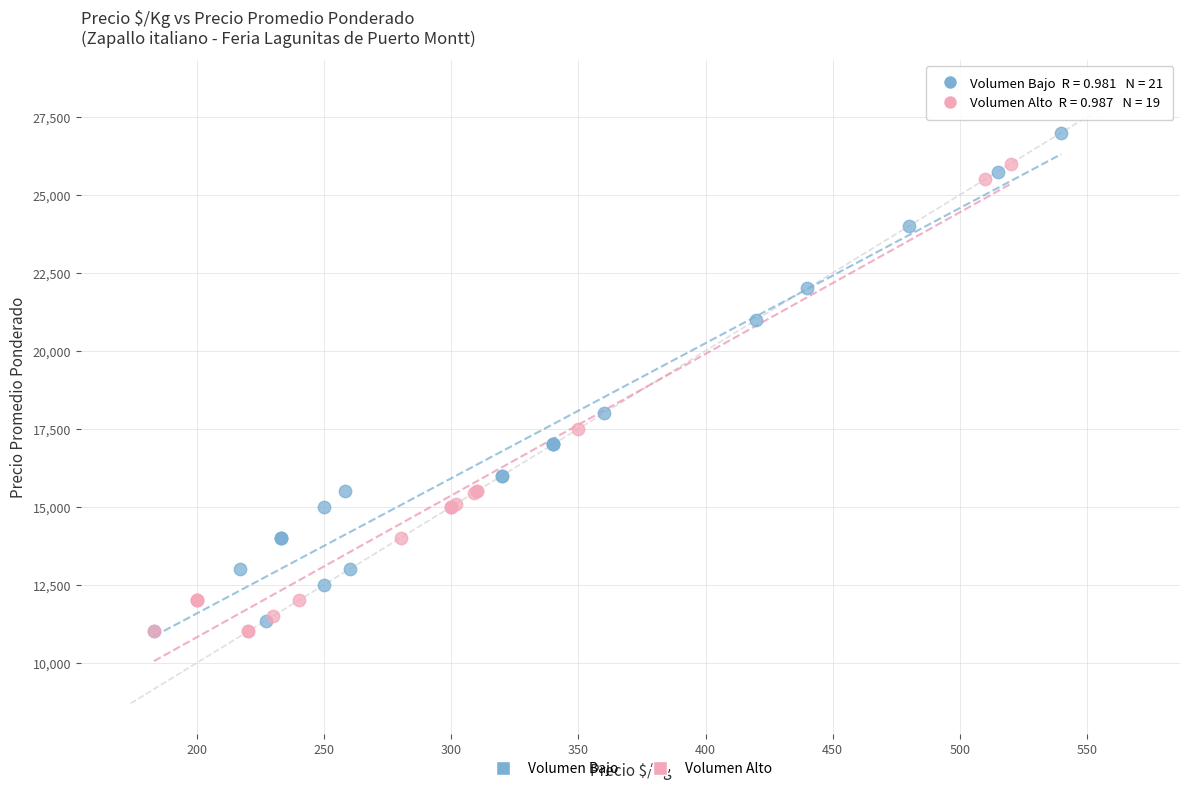

Which series has the widest spread of Y values?

Volumen Bajo